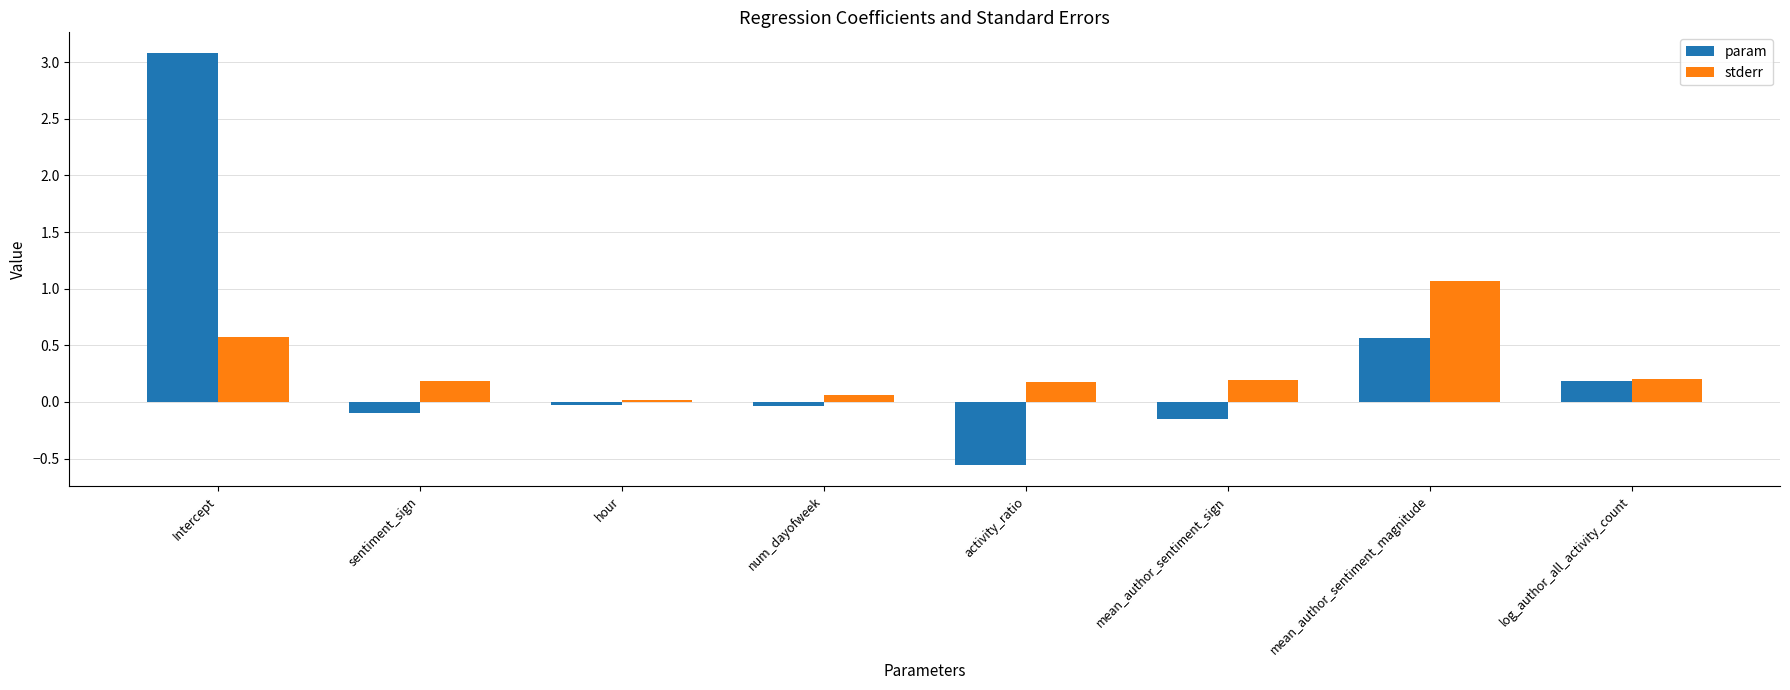

What is the label of the 5th bar from the right?

num_dayofweek